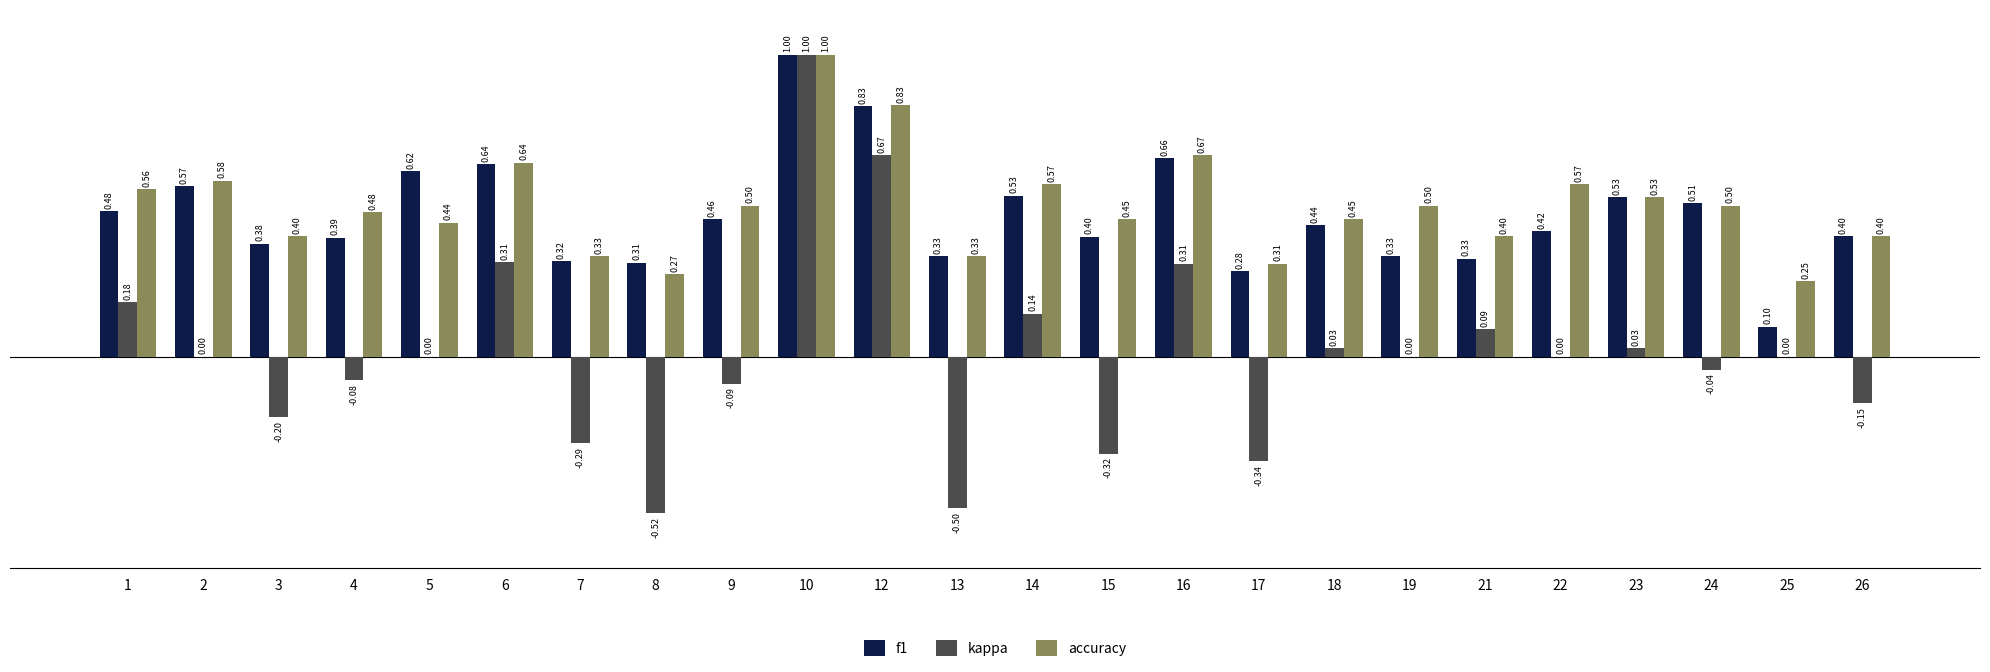

What is the sum of the accuracy values at 12 and 5?

1.3